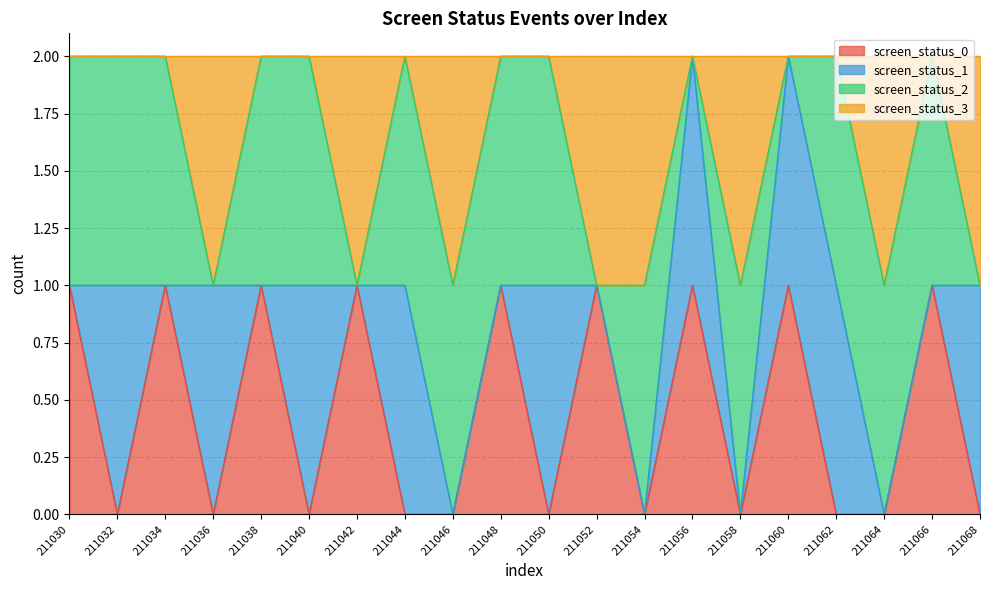

True or false: screen_status_2 has more than 2 points higher than both neighbors.

False